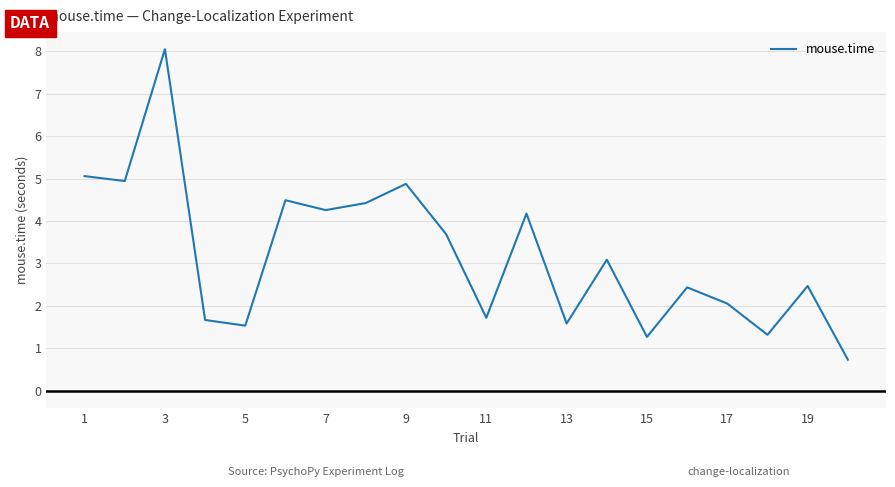

What is the difference between the maximum and minimum values?

7.3